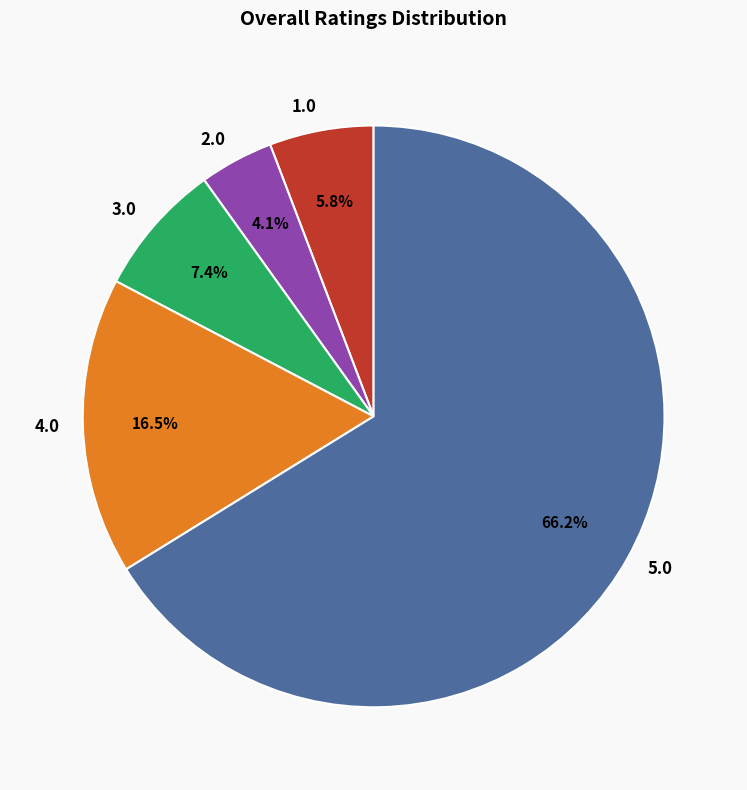

Count the number of slices in the pie.

5